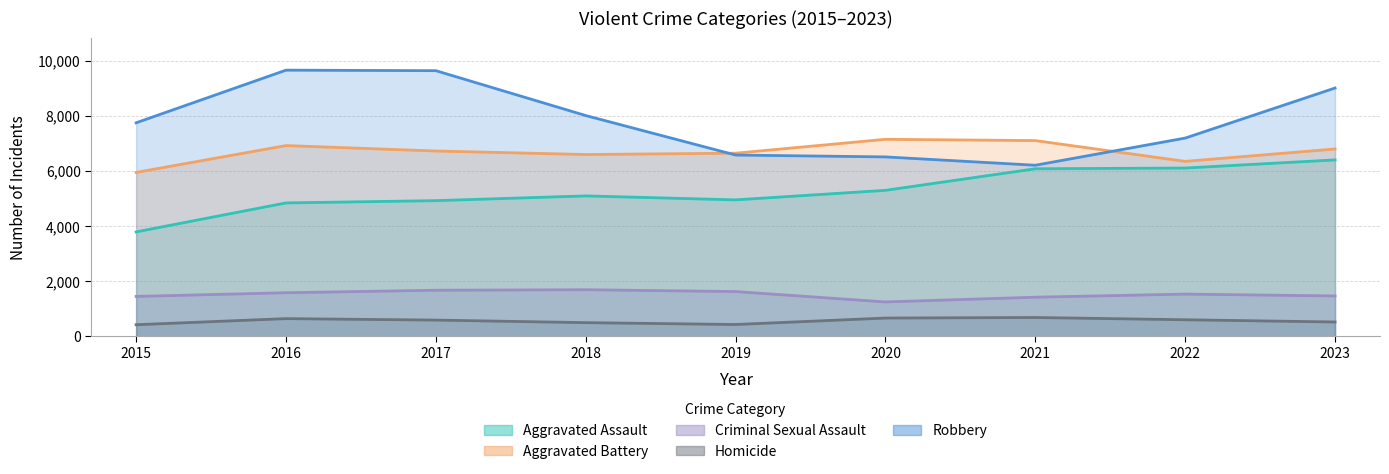

True or false: Aggravated Assault and Criminal Sexual Assault cross at least once.

False